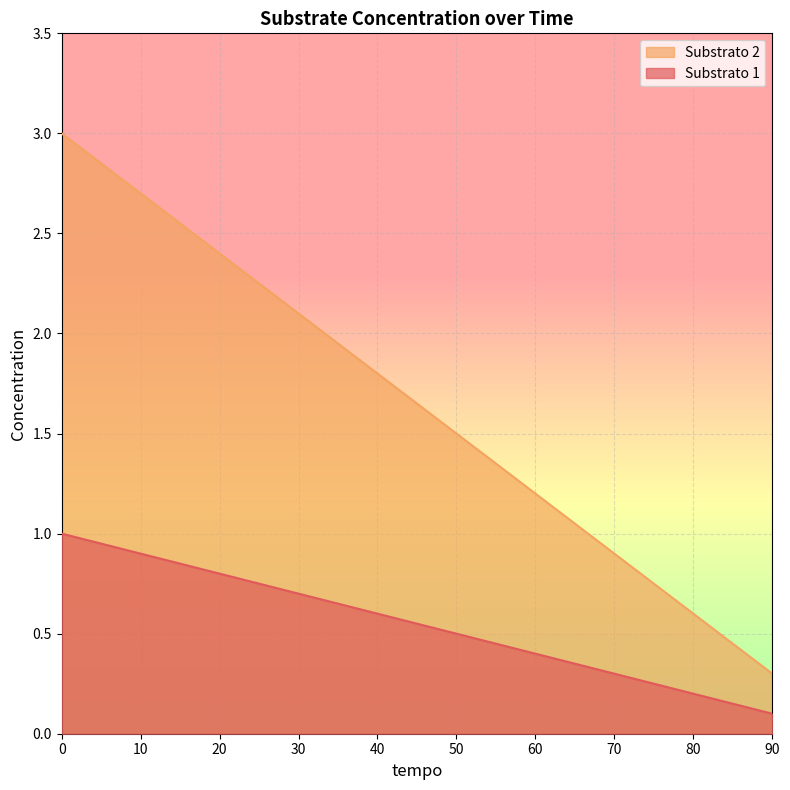

What is the difference between the second highest and second lowest values in the Substrato 2 series?

2.1